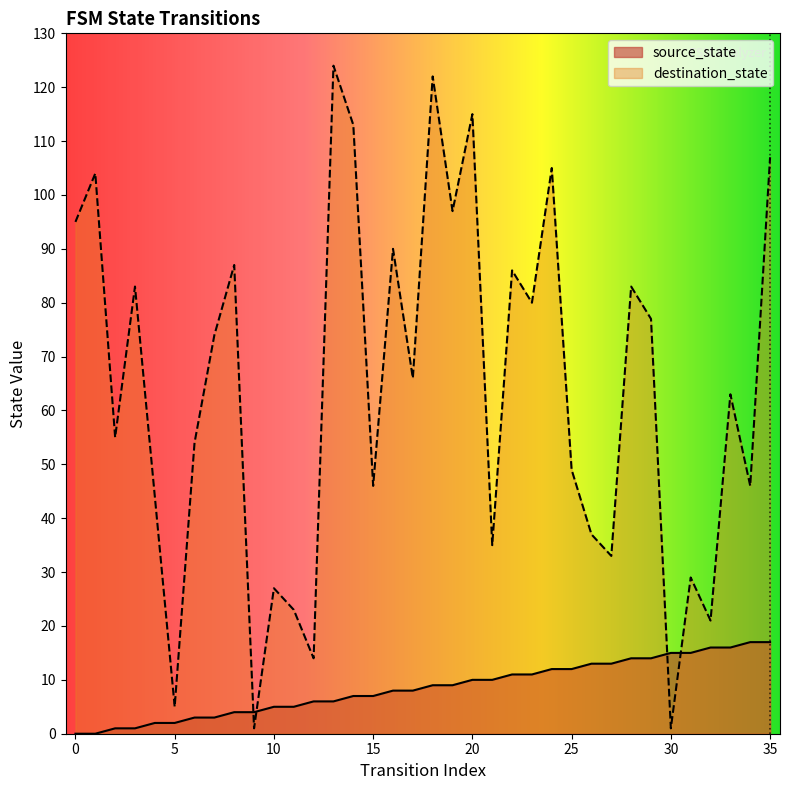

How many data points does each series have?

36